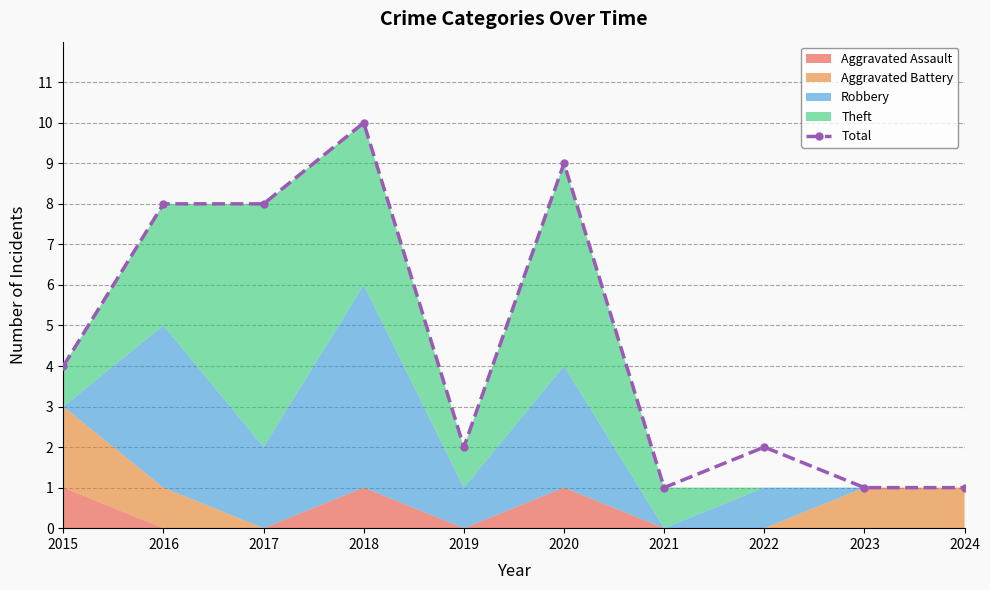

What is the value of the Total point at the 5th from the left?

2